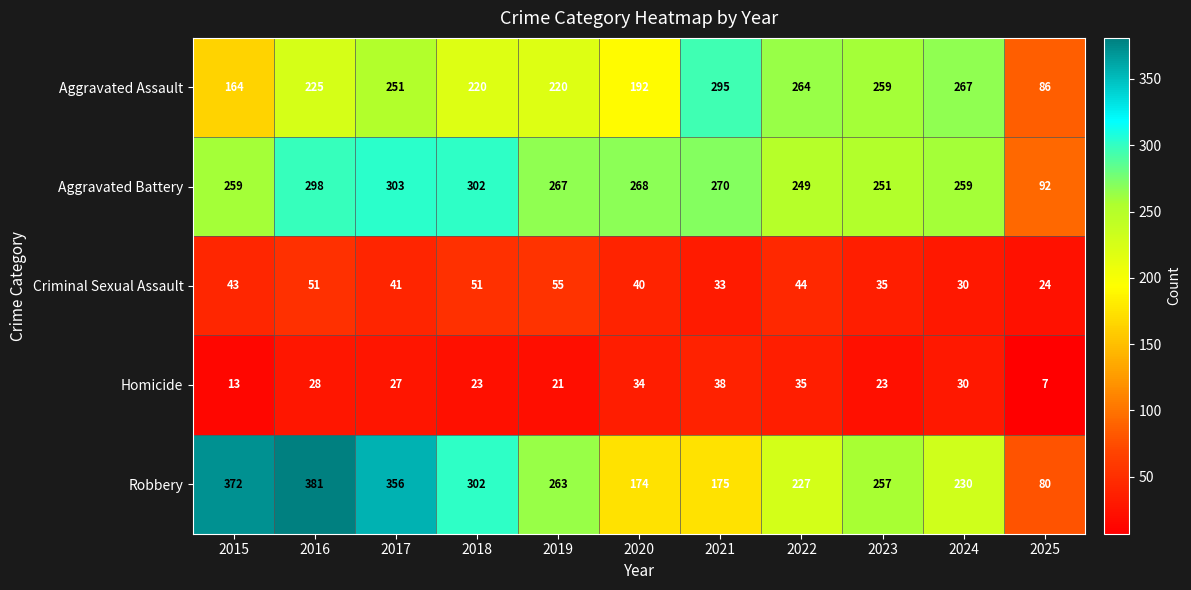

At how many categories does at least one series exceed 330?

3